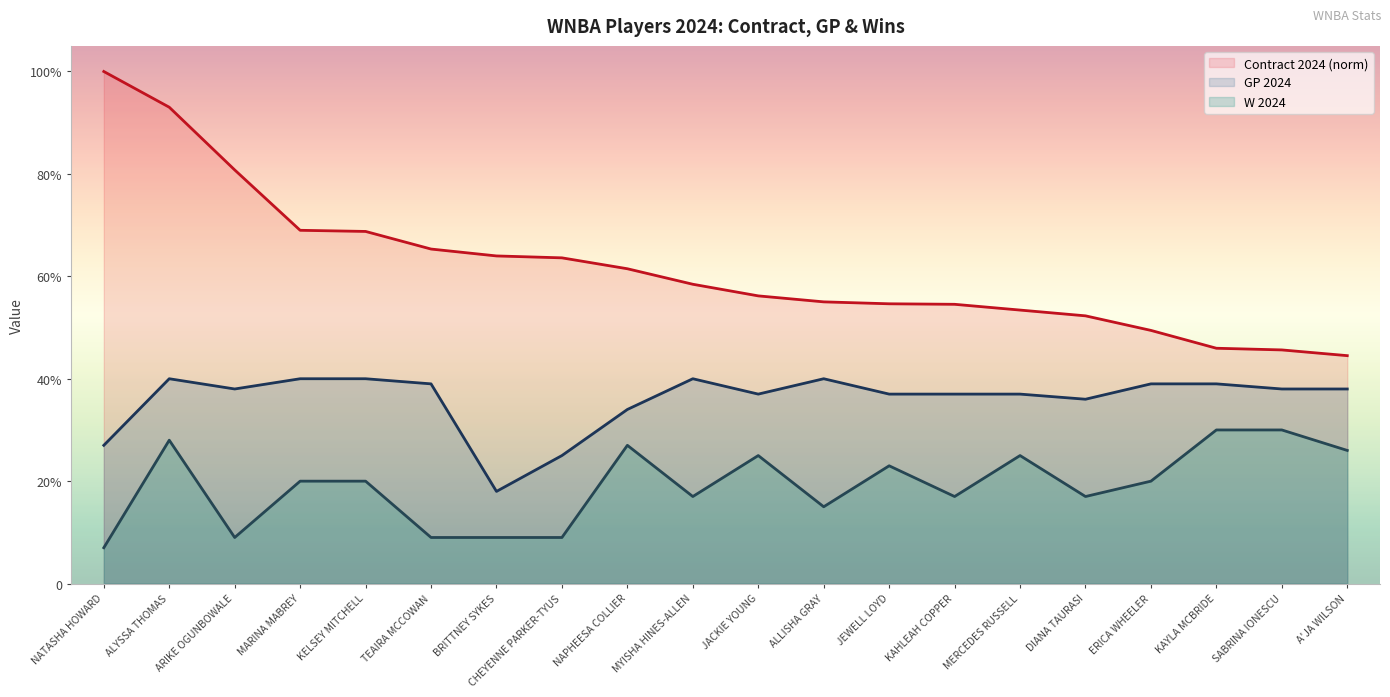

What is the spread (max minus min) of values at JEWELL LOYD?

31.6